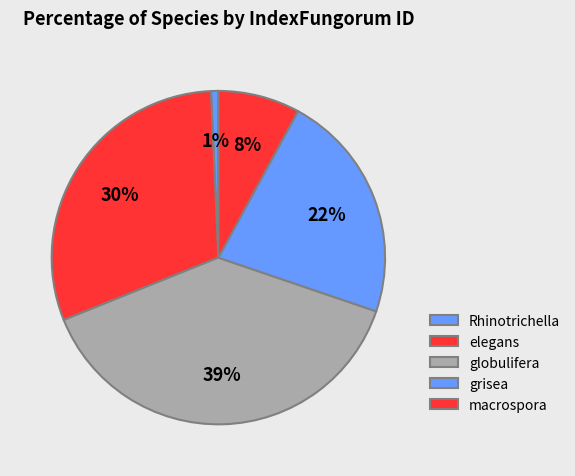

Which category has the biggest portion of the pie?

globulifera